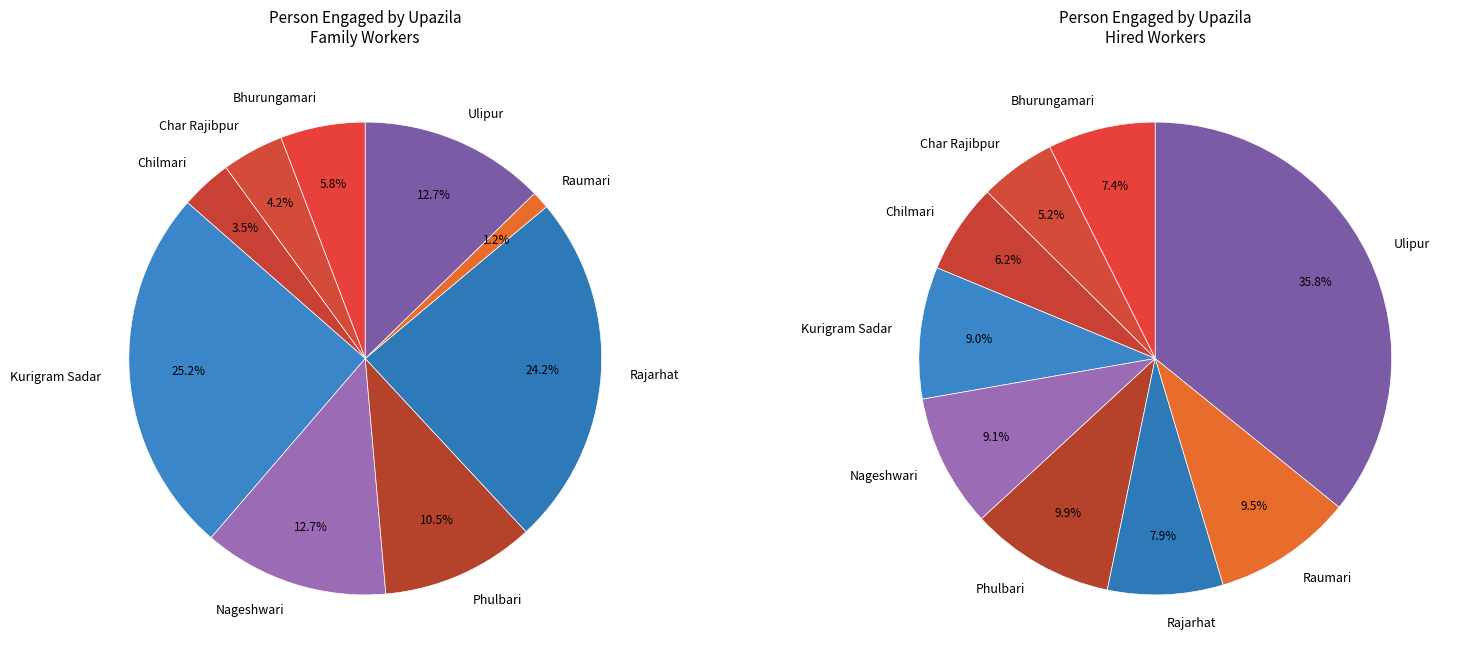

Does Bhurungamari represent more than half of the total?

No